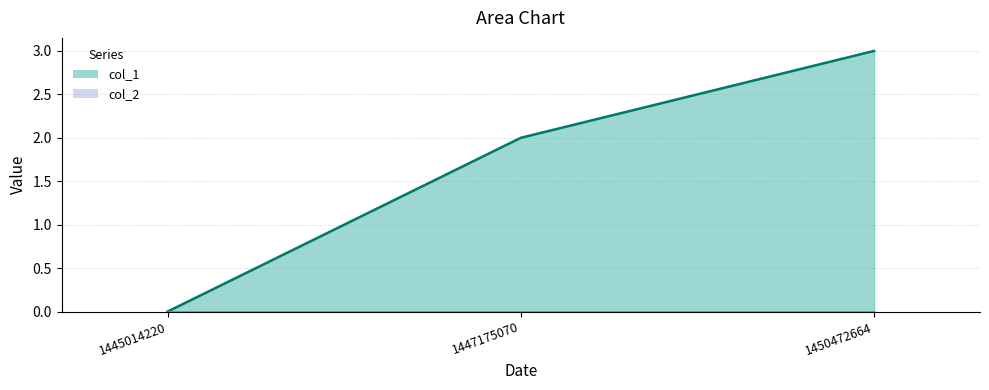

At which label is the value closest to 1?

1445014220